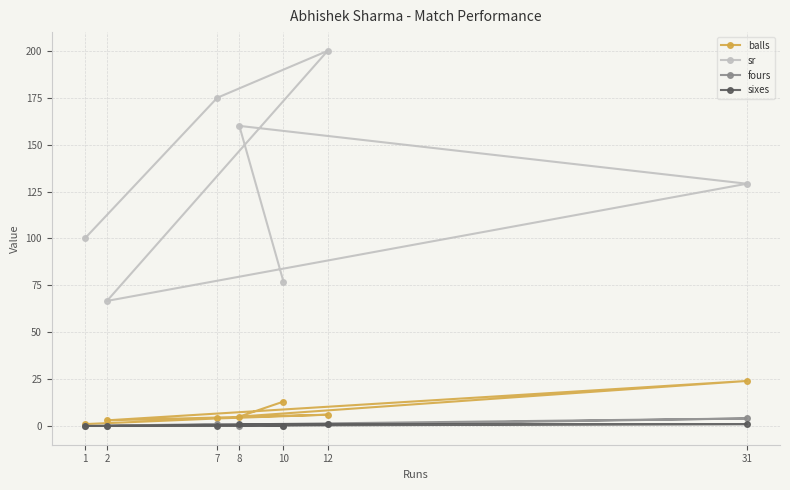

Which series changed the most between 8 and 1?

sr